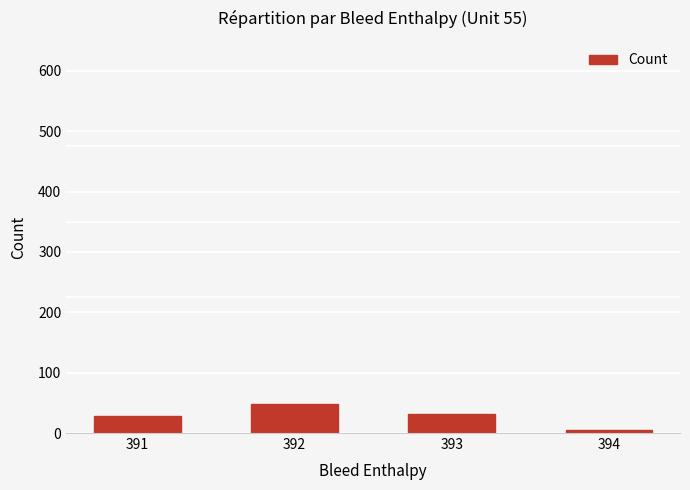

What is the smallest value displayed?

5